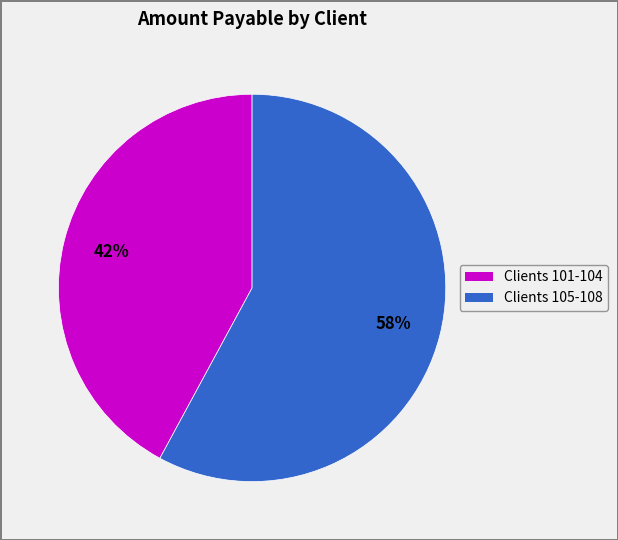

Count the number of slices in the pie.

2